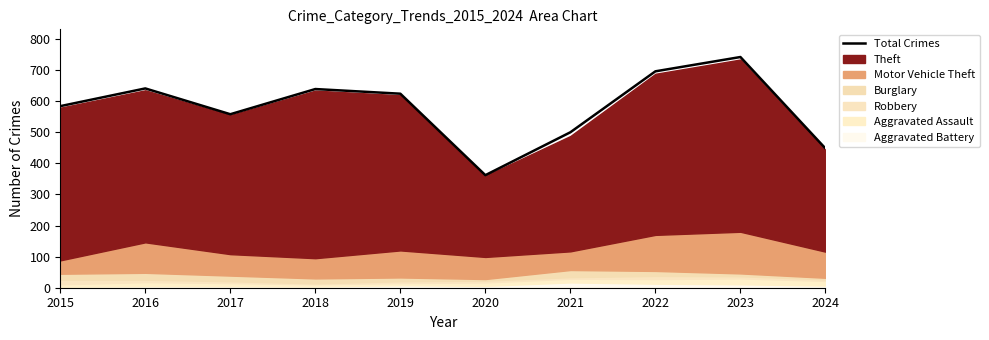

True or false: the data shows 289 at 2019.

False